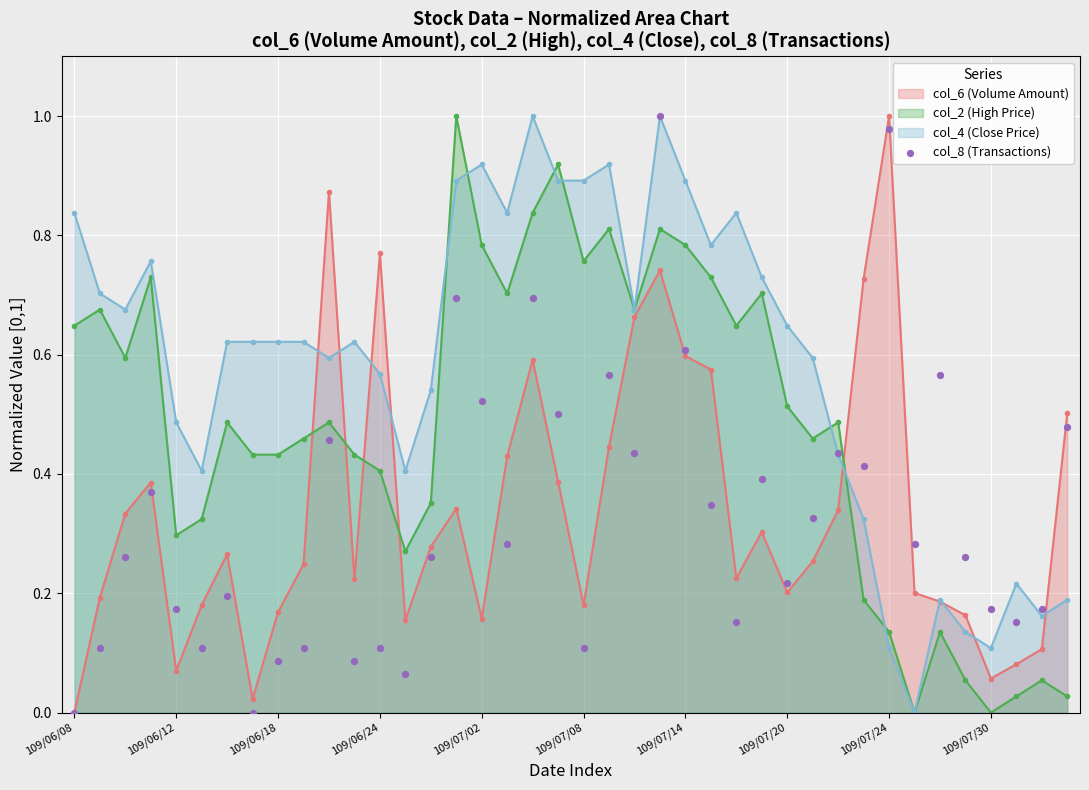

True or false: col_6 (Volume Amount) has more than 1 points higher than both neighbors.

True